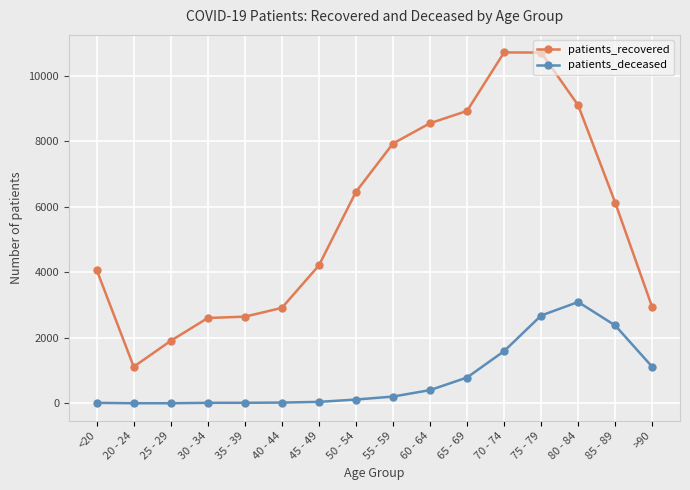

Which series has the widest spread of values?

patients_recovered